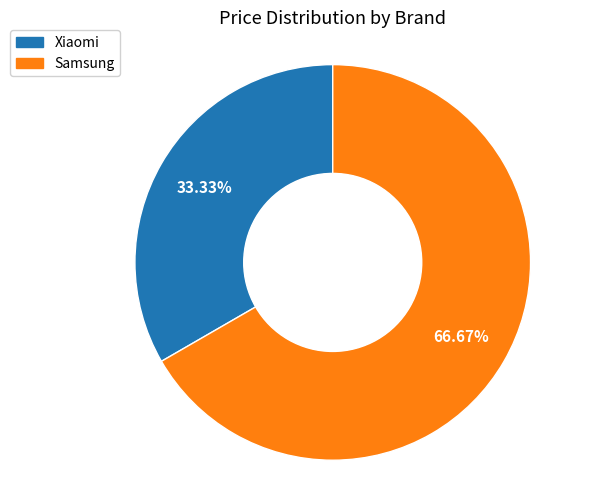

Rank the categories by value from highest to lowest.

Samsung, Xiaomi